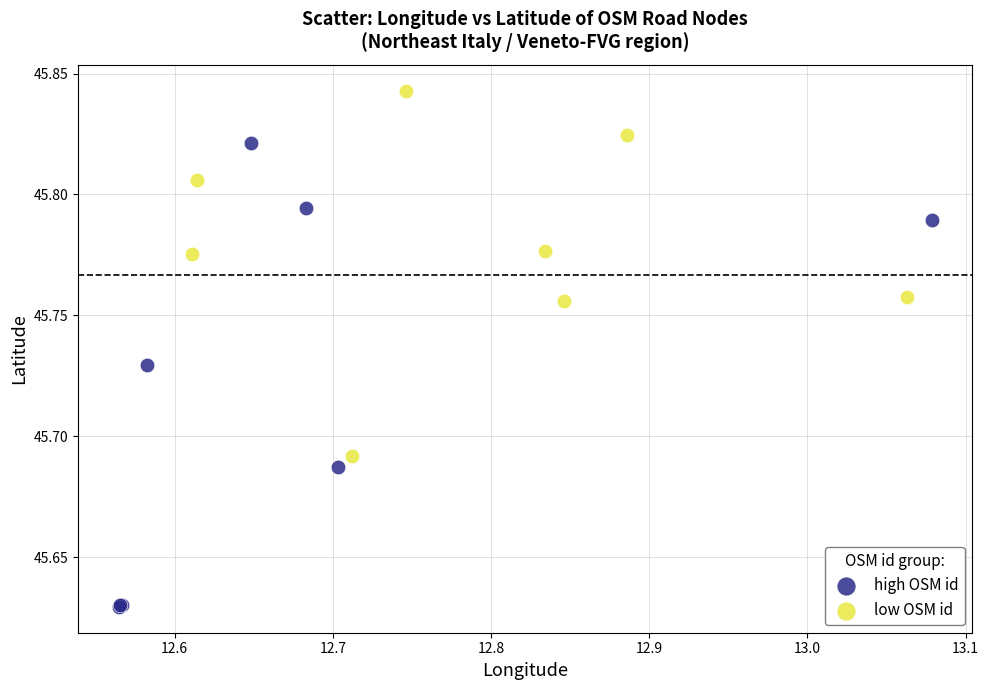

What are all the series names shown in the legend?

high OSM id, low OSM id